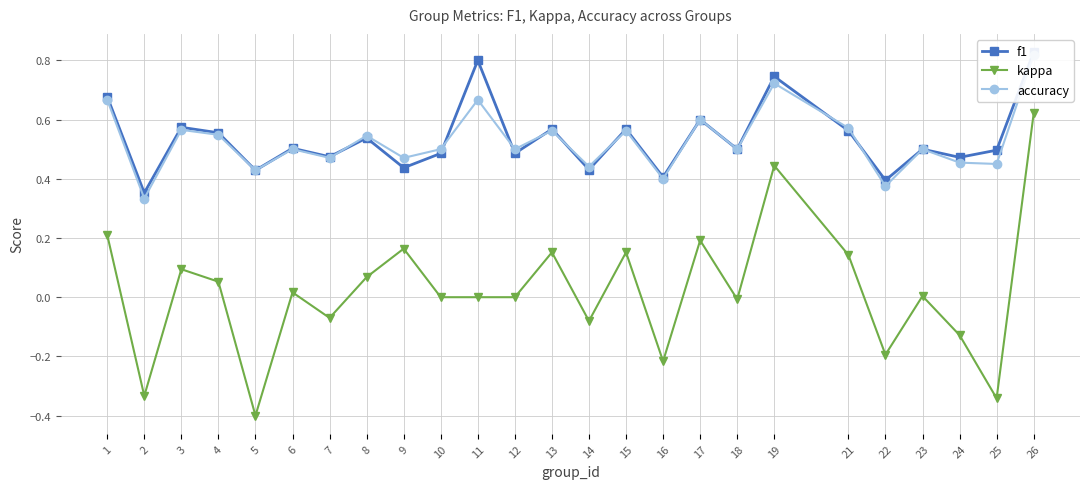

How many intersections are there between f1 and accuracy?

8